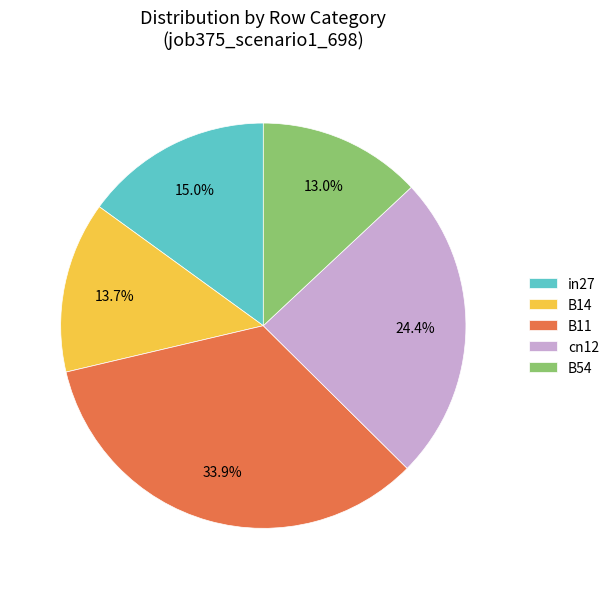

Which has a higher value, B54 or cn12?

cn12